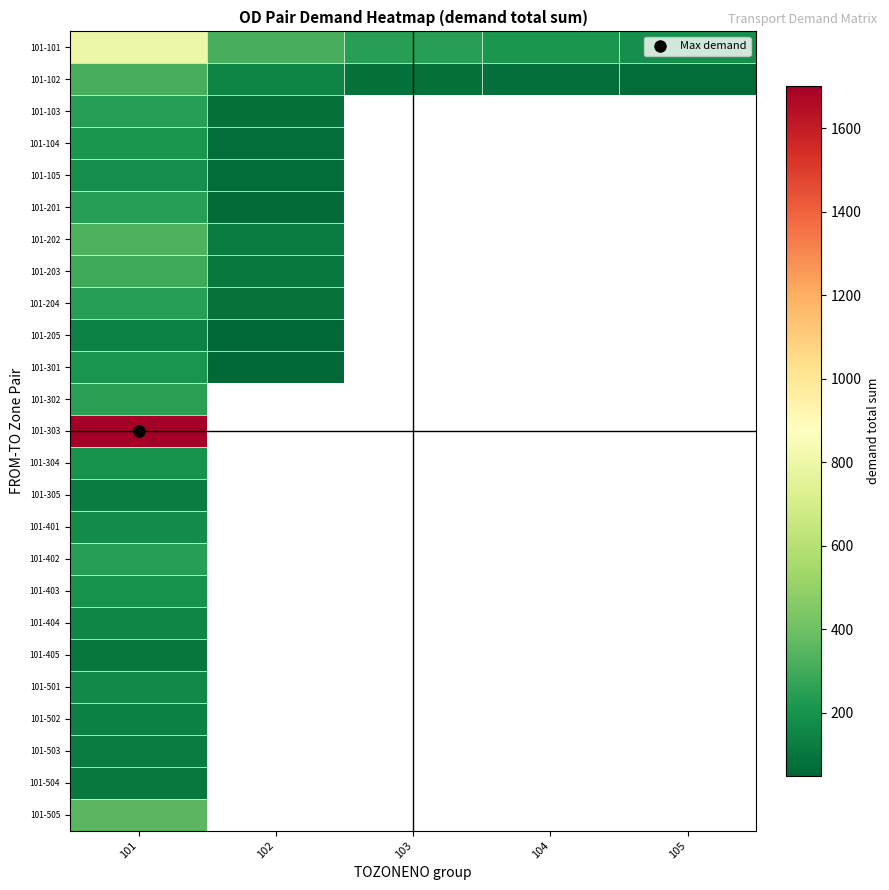

Where is 101-304 nearest to the value 200?

101